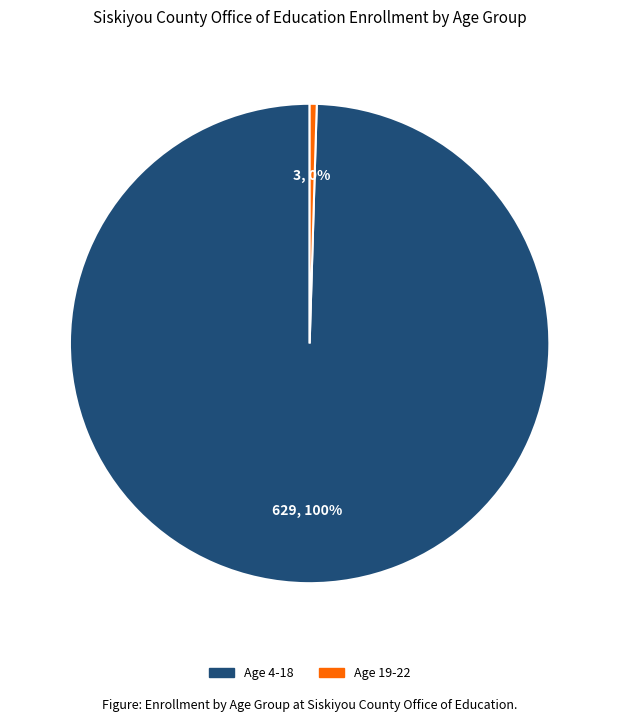

Is the sum of Age 4-18 and Age 19-22 greater than half?

Yes